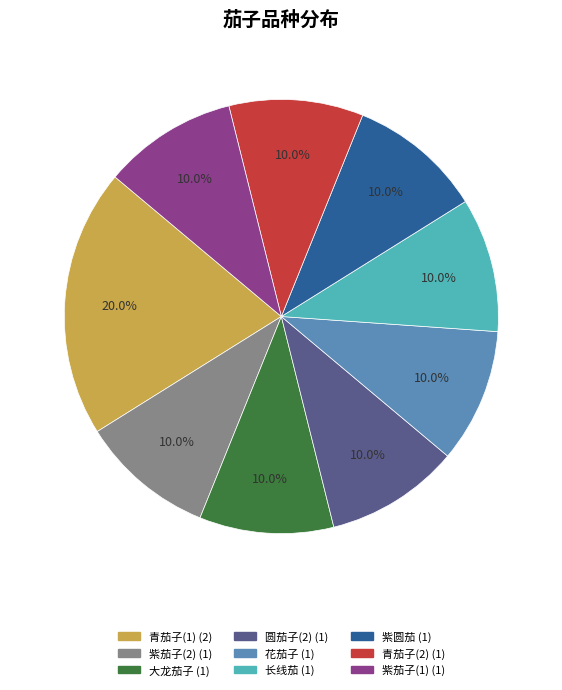

Is there any slice that represents more than half of the pie?

No